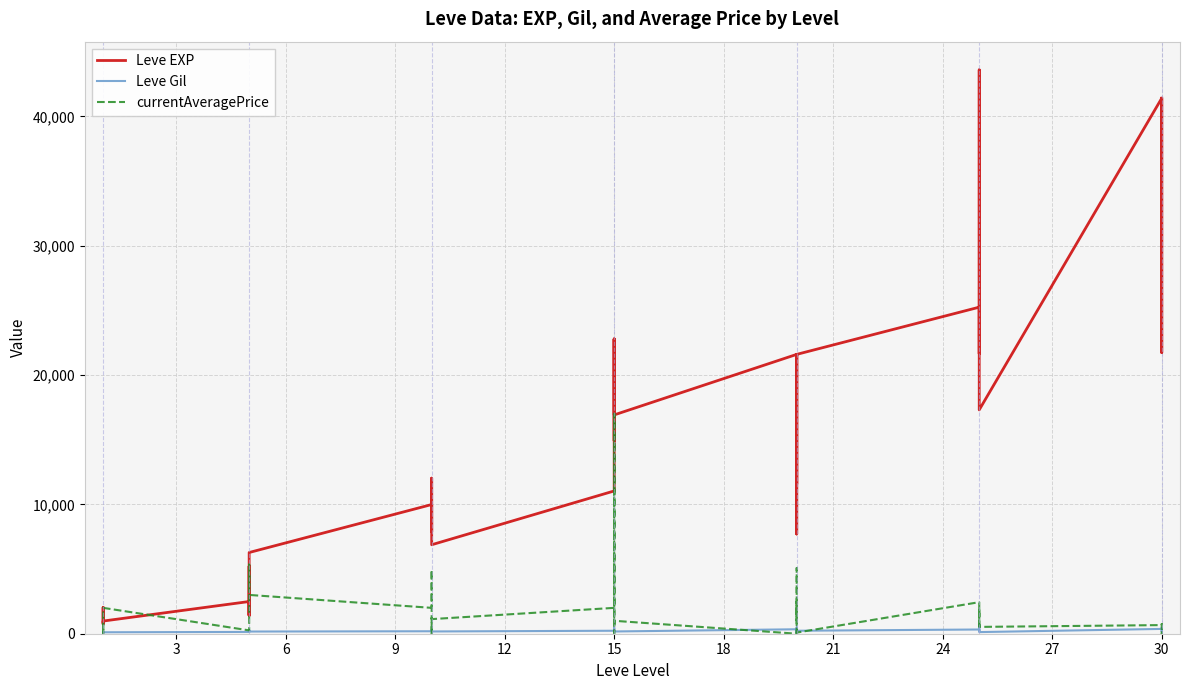

What is the minimum value for Leve Gil?

101